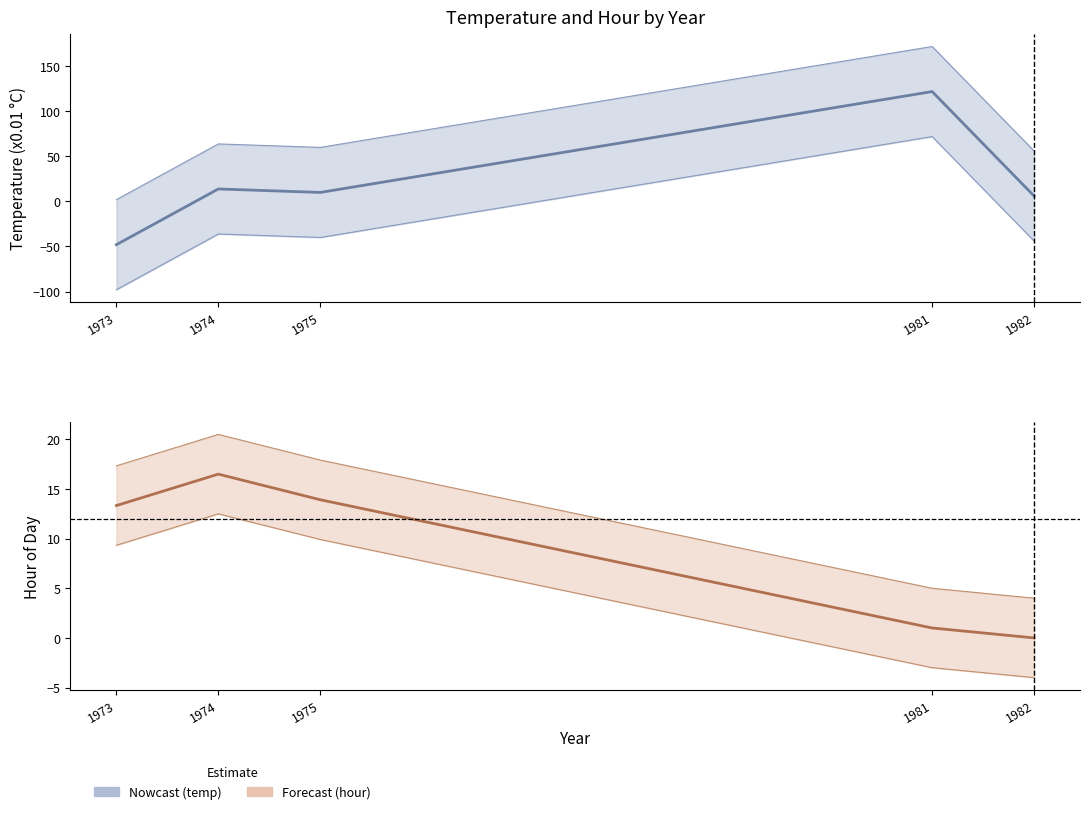

Rank the series at 1975 from highest to lowest value.

mean_hour, mean_temp